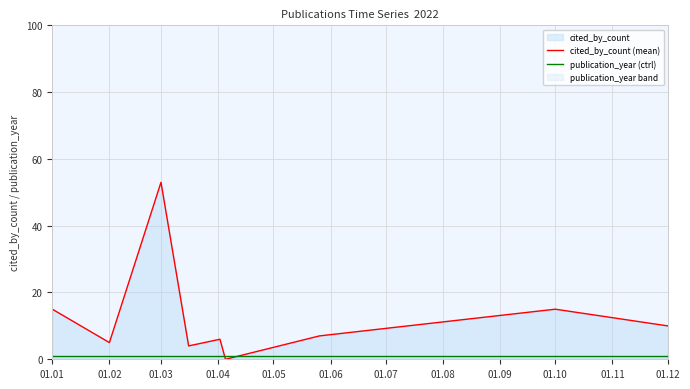

The cited_by_count (mean) series shows 7 at 01.02. True or false?

False